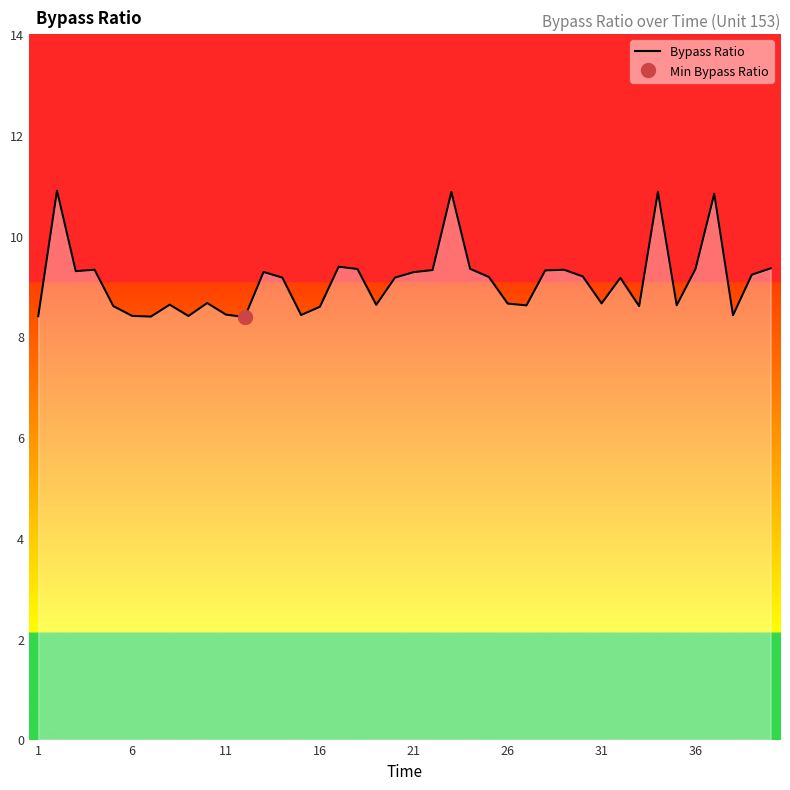

What is the maximum value for Bypass Ratio?

10.9